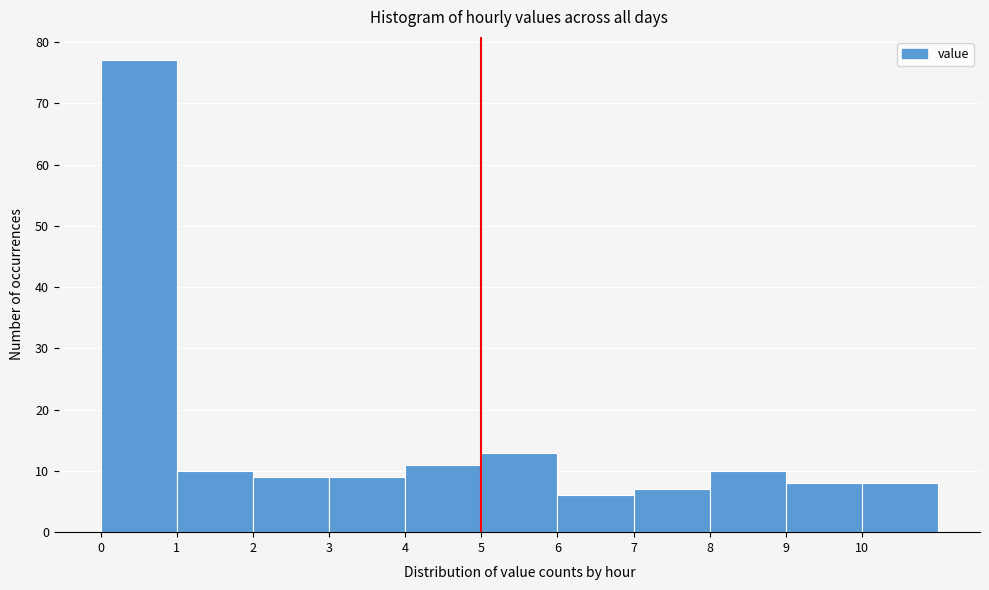

How tall is the bar that spans 8 to 9 on the x-axis? The values are not printed on the chart, so give them approximately, as read against the axis.

10